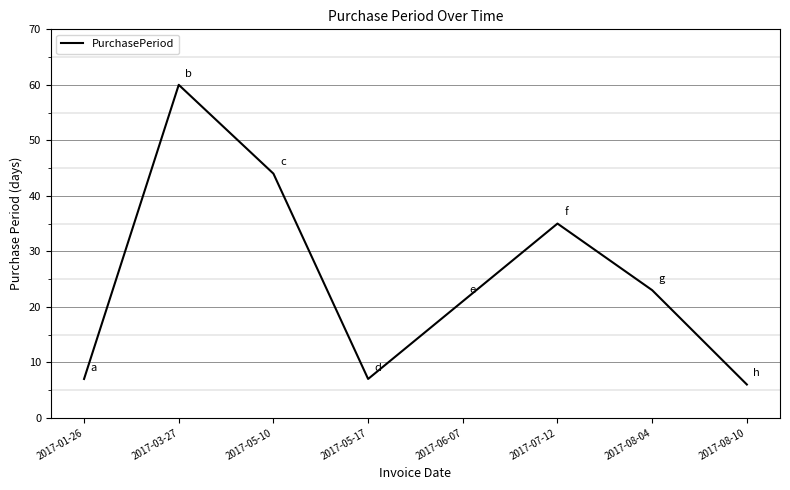

What is the ratio of the value at 2017-01-26 to the value at 2017-07-12?

0.2